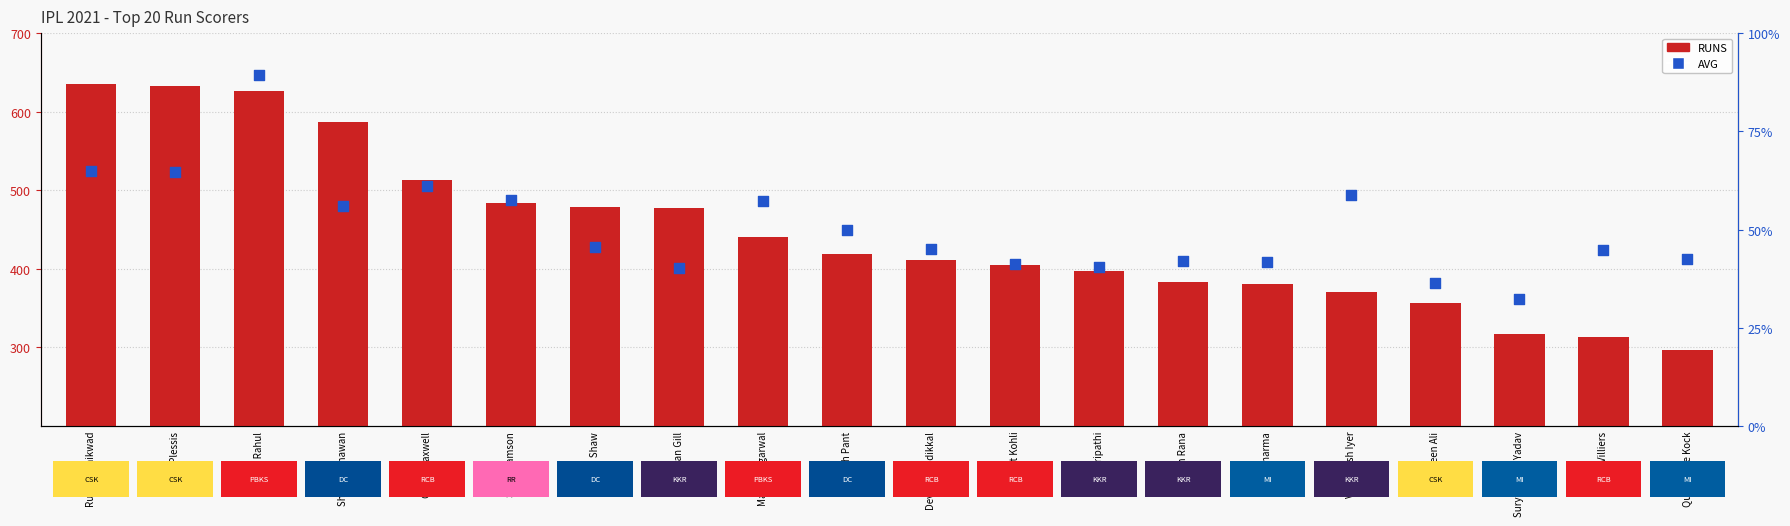

Which series reaches the minimum Y coordinate?

AVG (percentile proxy)